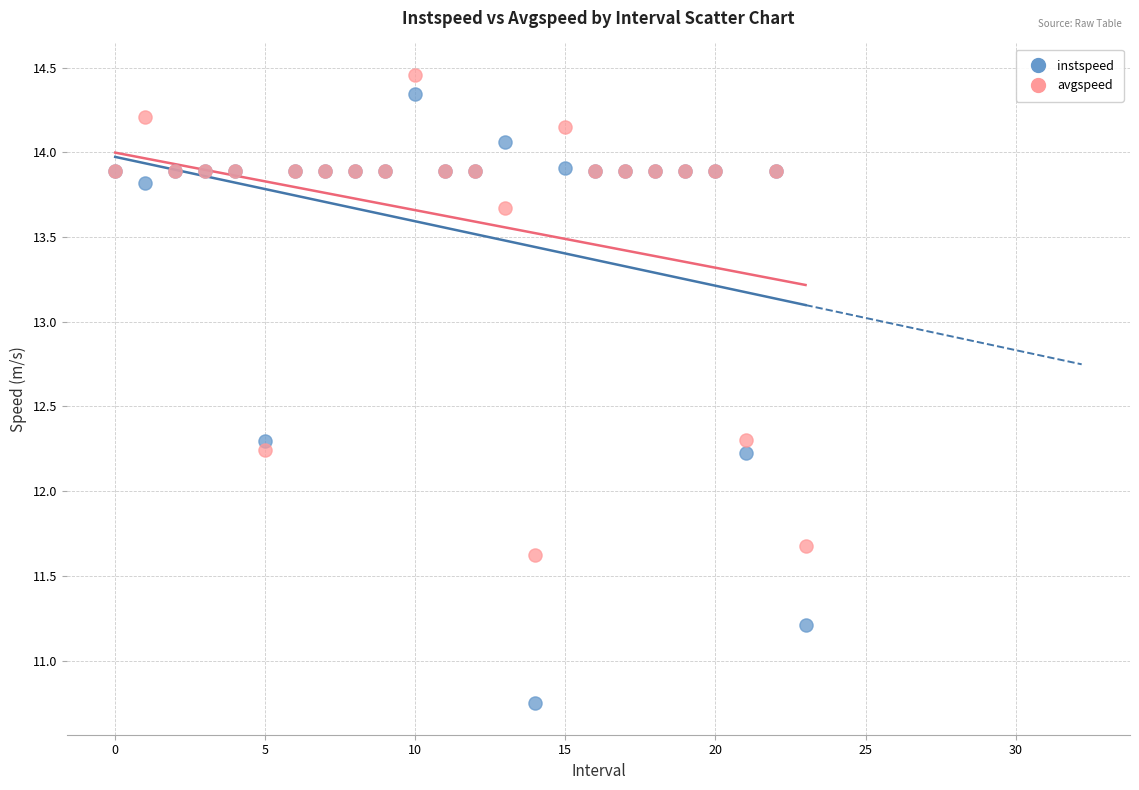

Which series has the widest spread of Y values?

instspeed